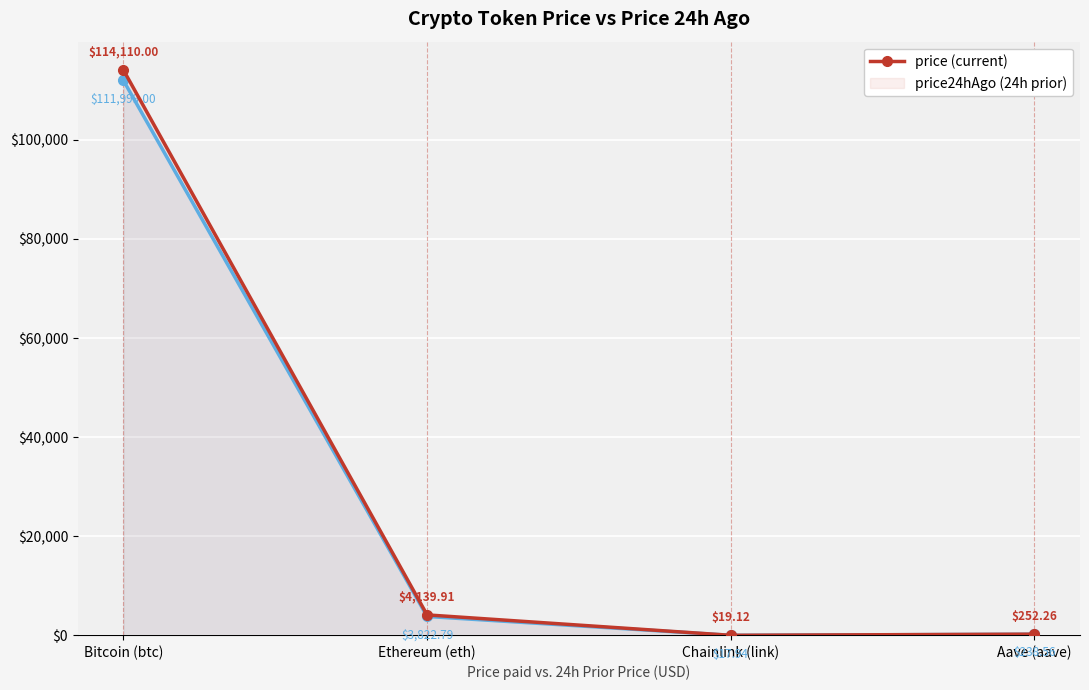

Rank the series by their average value, from lowest to highest.

price24hAgo, price